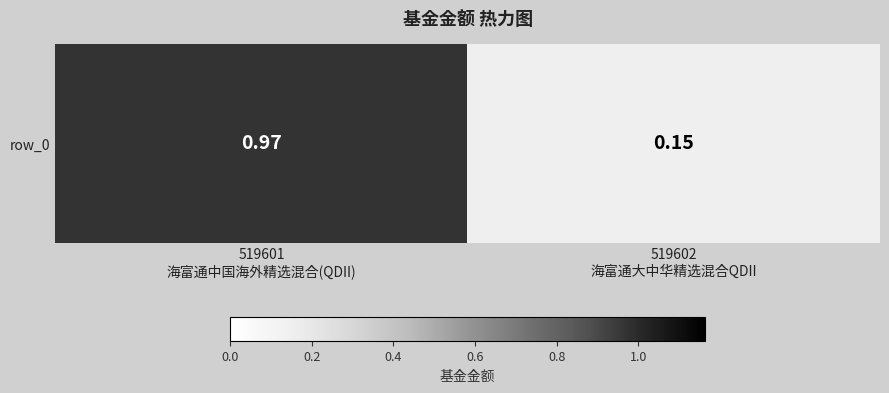

Rank the categories by value from lowest to highest.

519602
海富通大中华精选混合QDII, 519601
海富通中国海外精选混合(QDII)